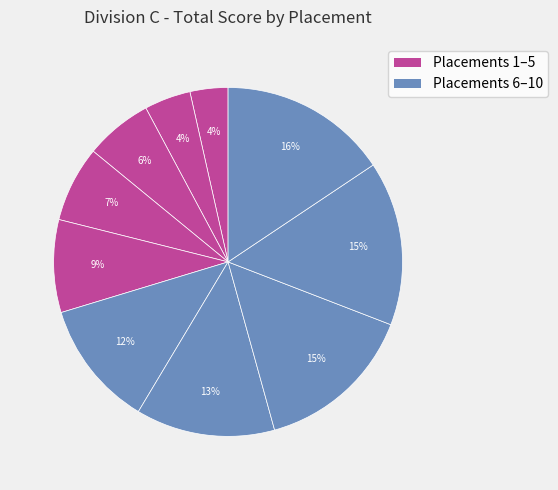

How many slices are in this pie chart?

10